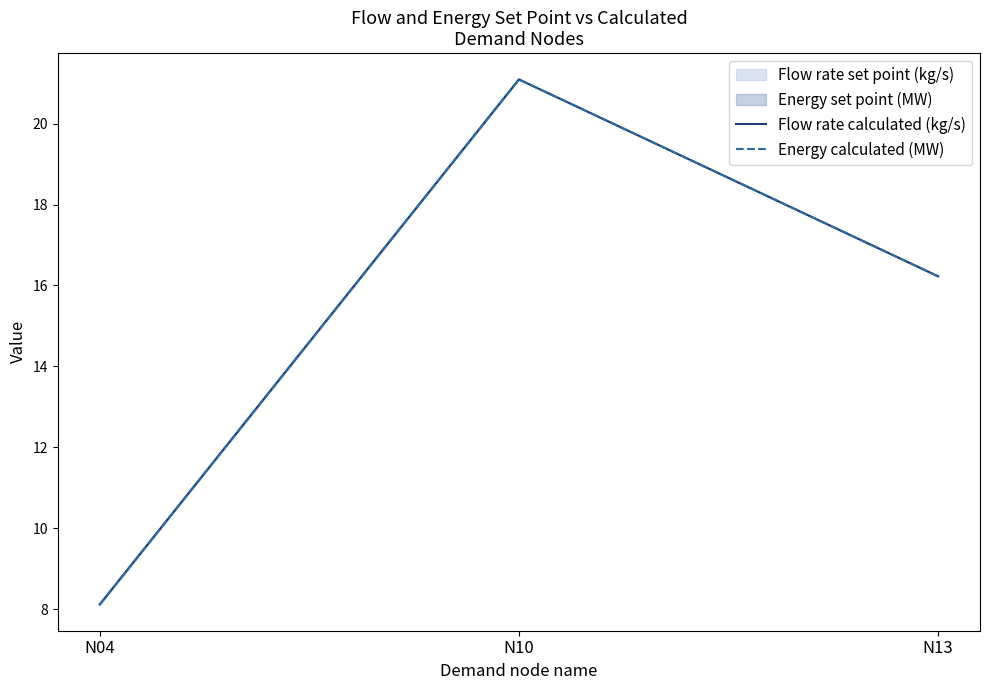

How many data points in Energy calculated (MW) are less than 16?

1